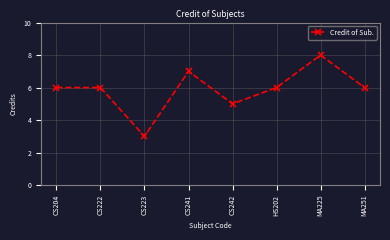

What is the change in value from CS204 to CS242?

-1